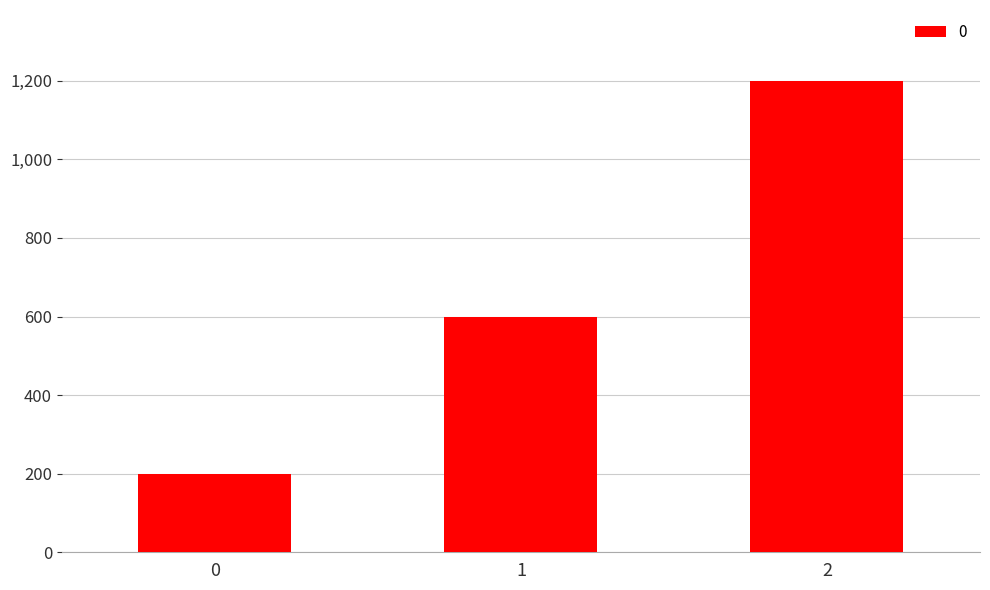

The chart shows a value of 1605 at 2. True or false?

False